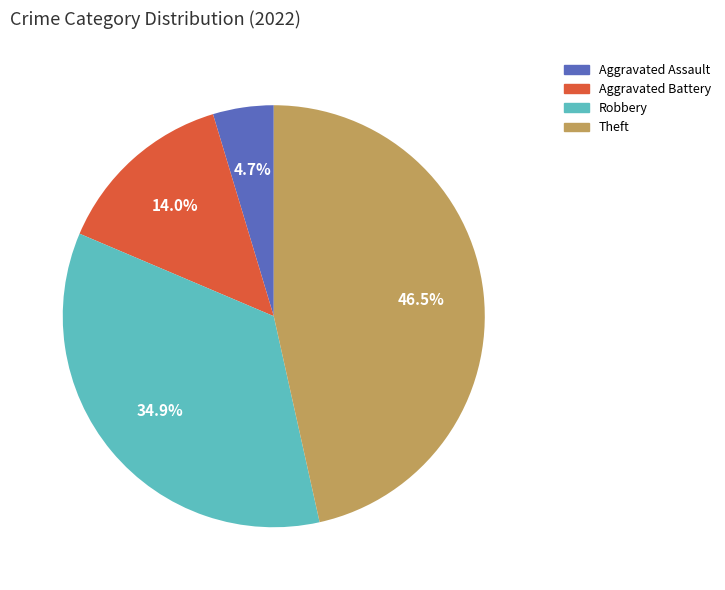

Does any single category account for the majority?

No